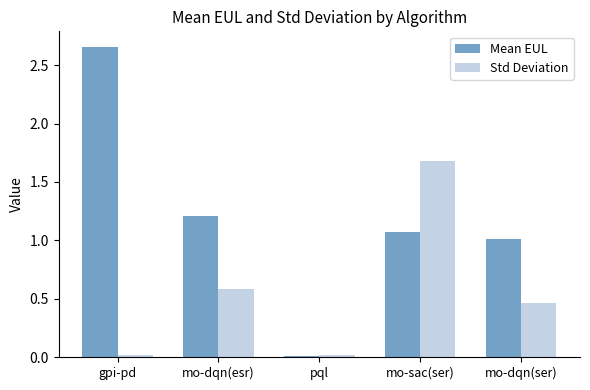

At which category is the sum across all series the highest?

mo-sac(ser)